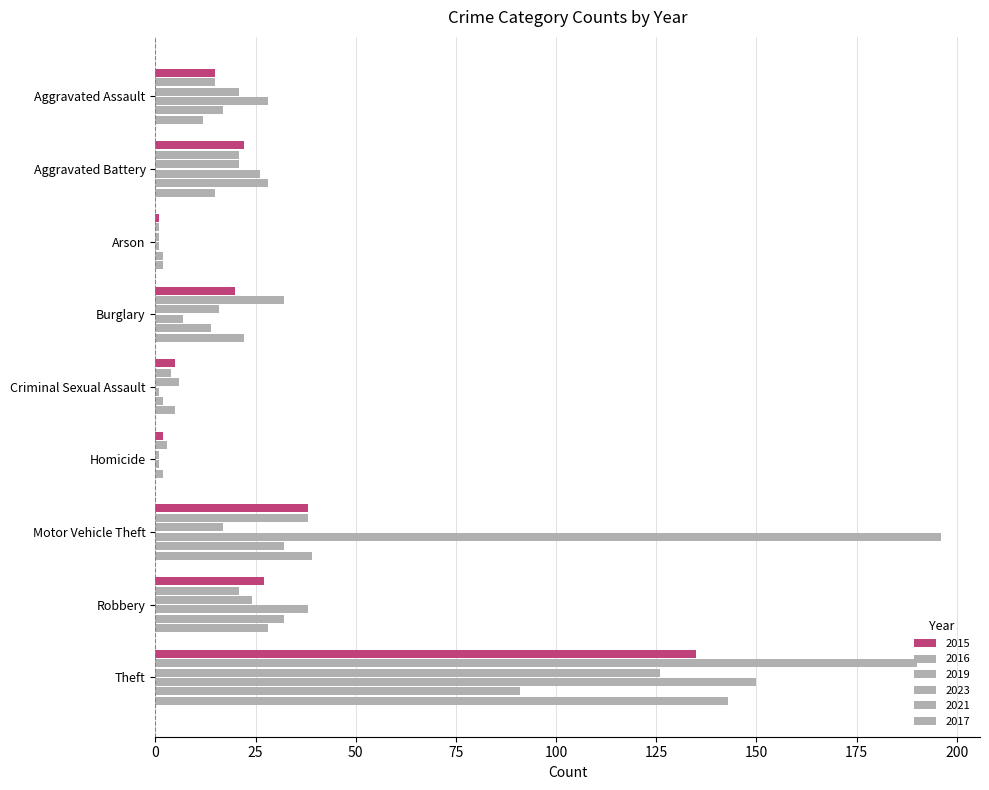

Which label corresponds to the largest value in the chart?

Motor Vehicle Theft